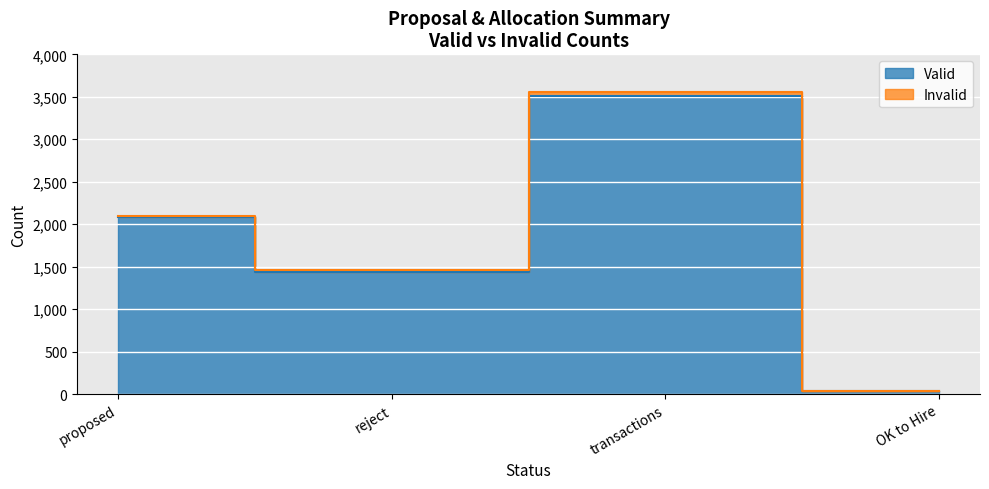

Which category has the lowest value across all series?

OK to Hire